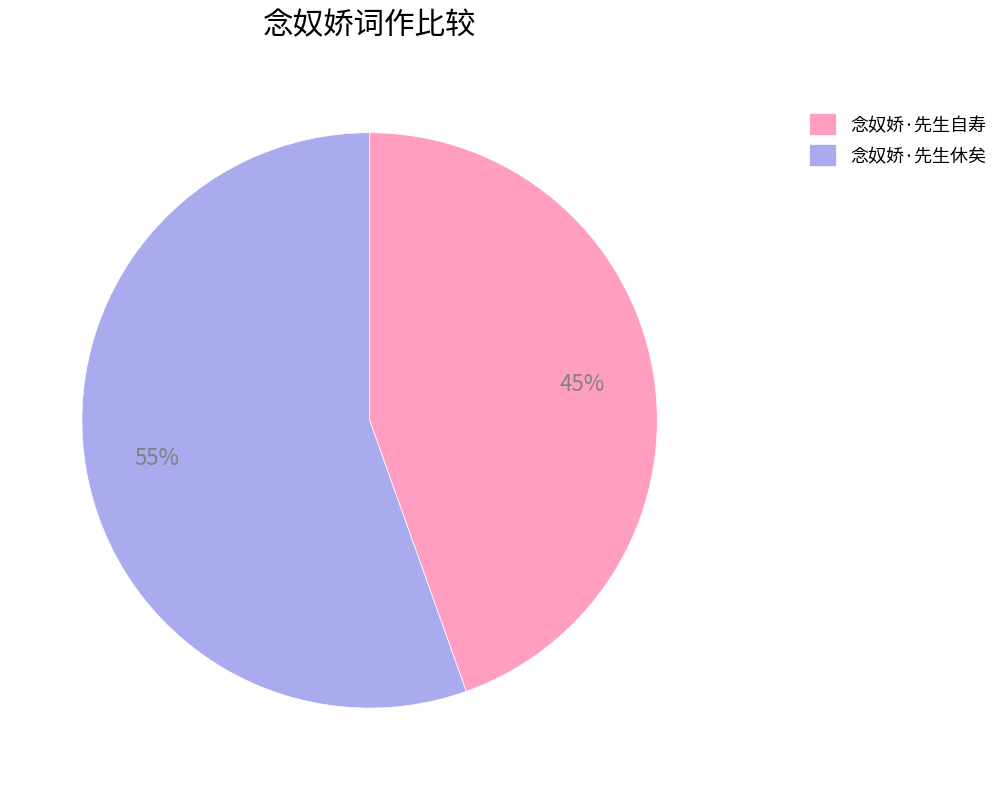

Which category has the smallest portion of the pie?

念奴娇·先生自寿